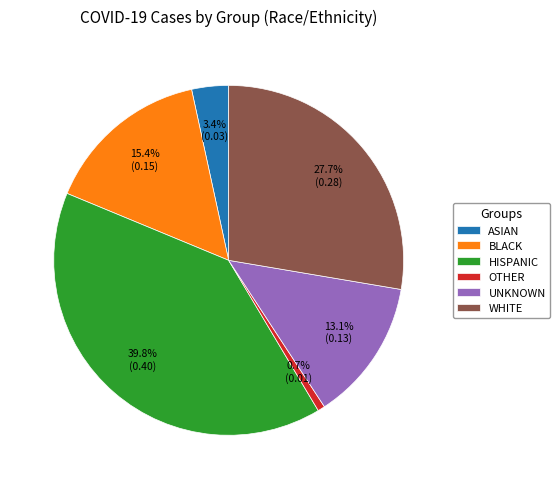

Which slice is the smallest?

OTHER